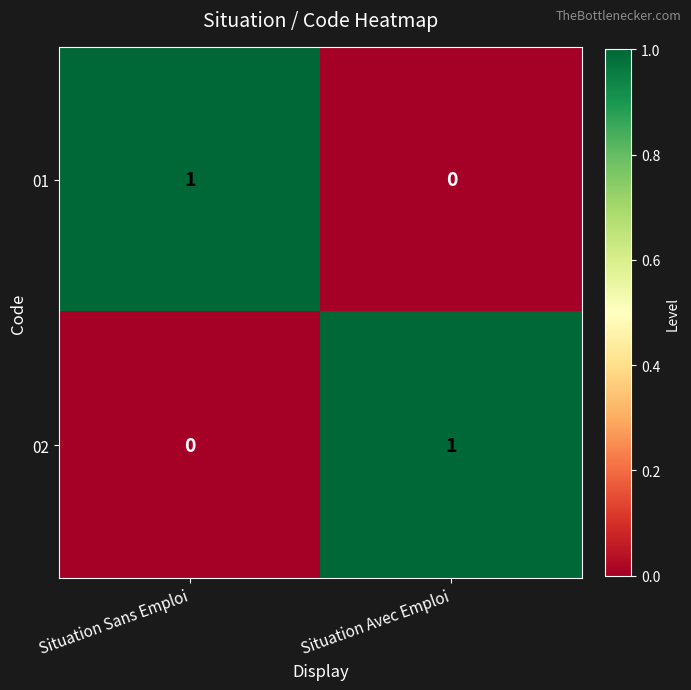

At how many categories does at least one series exceed 0?

2